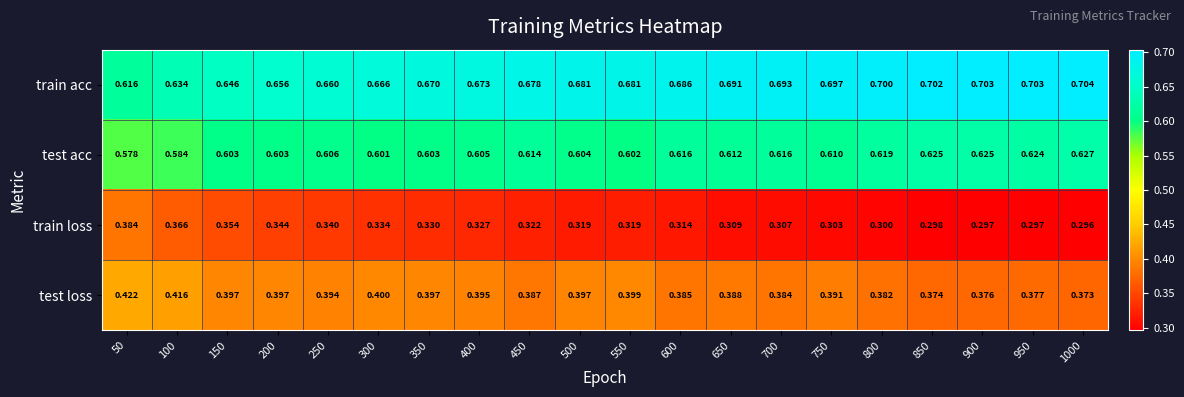

Is the value of test acc at 150 greater than the value of test loss at 150?

Yes